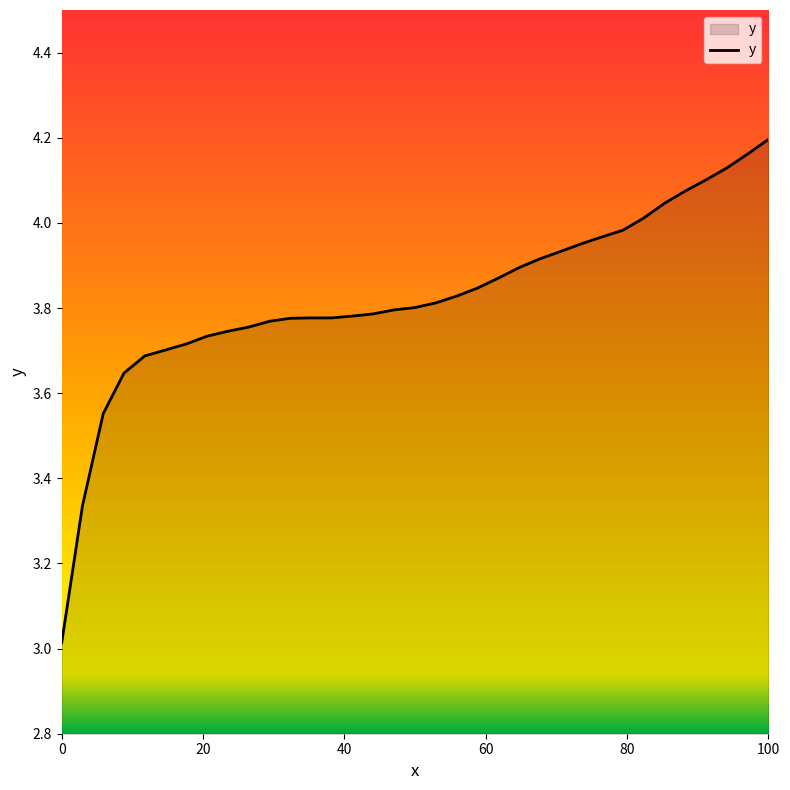

What is the smallest value displayed?

3.0